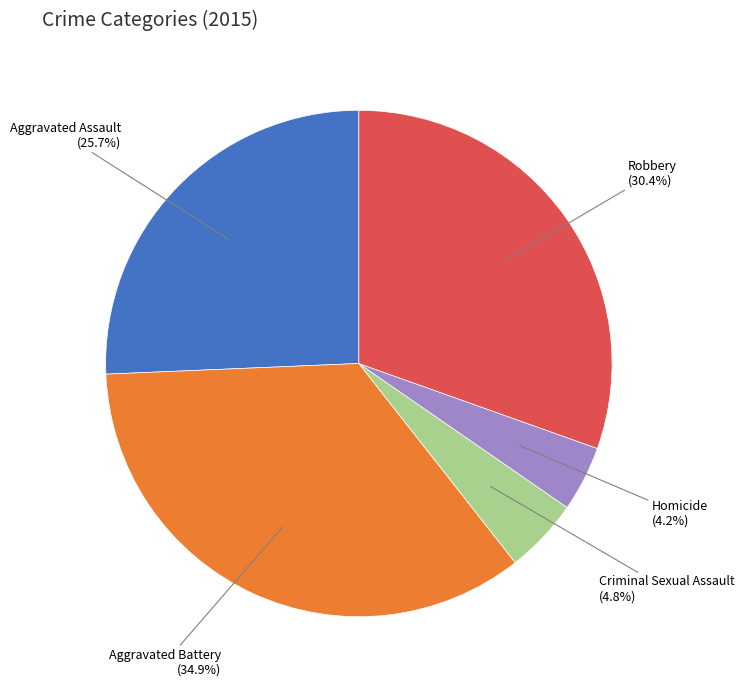

What portion of the pie excludes Homicide?

95.8%